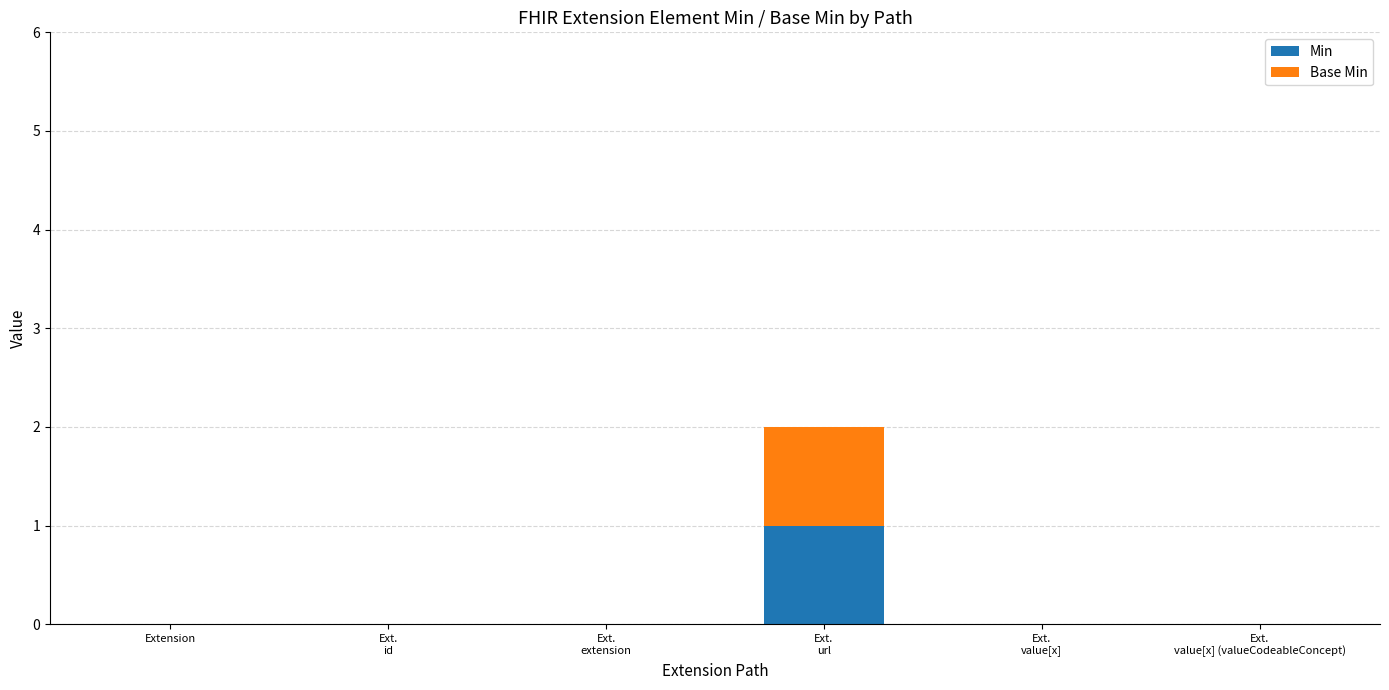

How many data points does each series have?

6